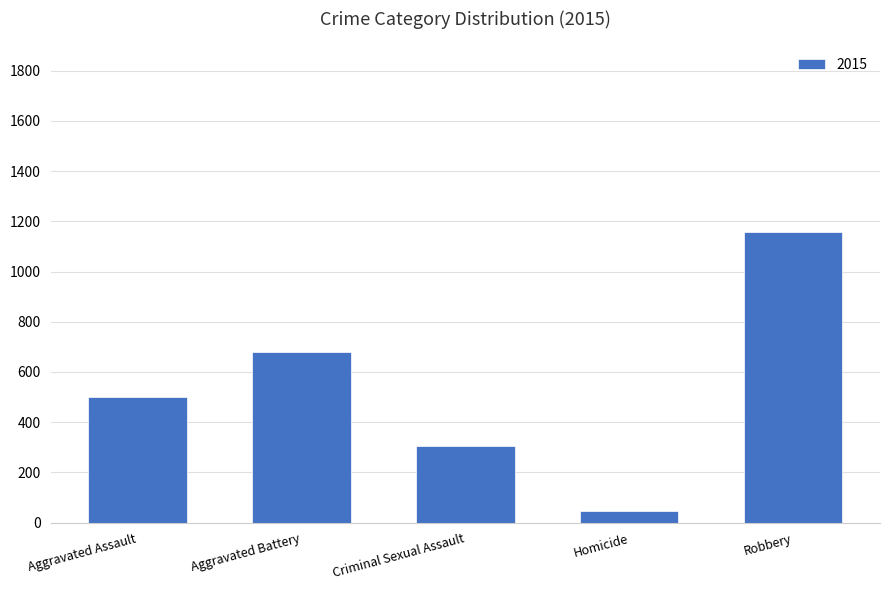

Reading left to right, extract all data points from this chart.

Aggravated Assault=500	Aggravated Battery=681	Criminal Sexual Assault=305	Homicide=47	Robbery=1158